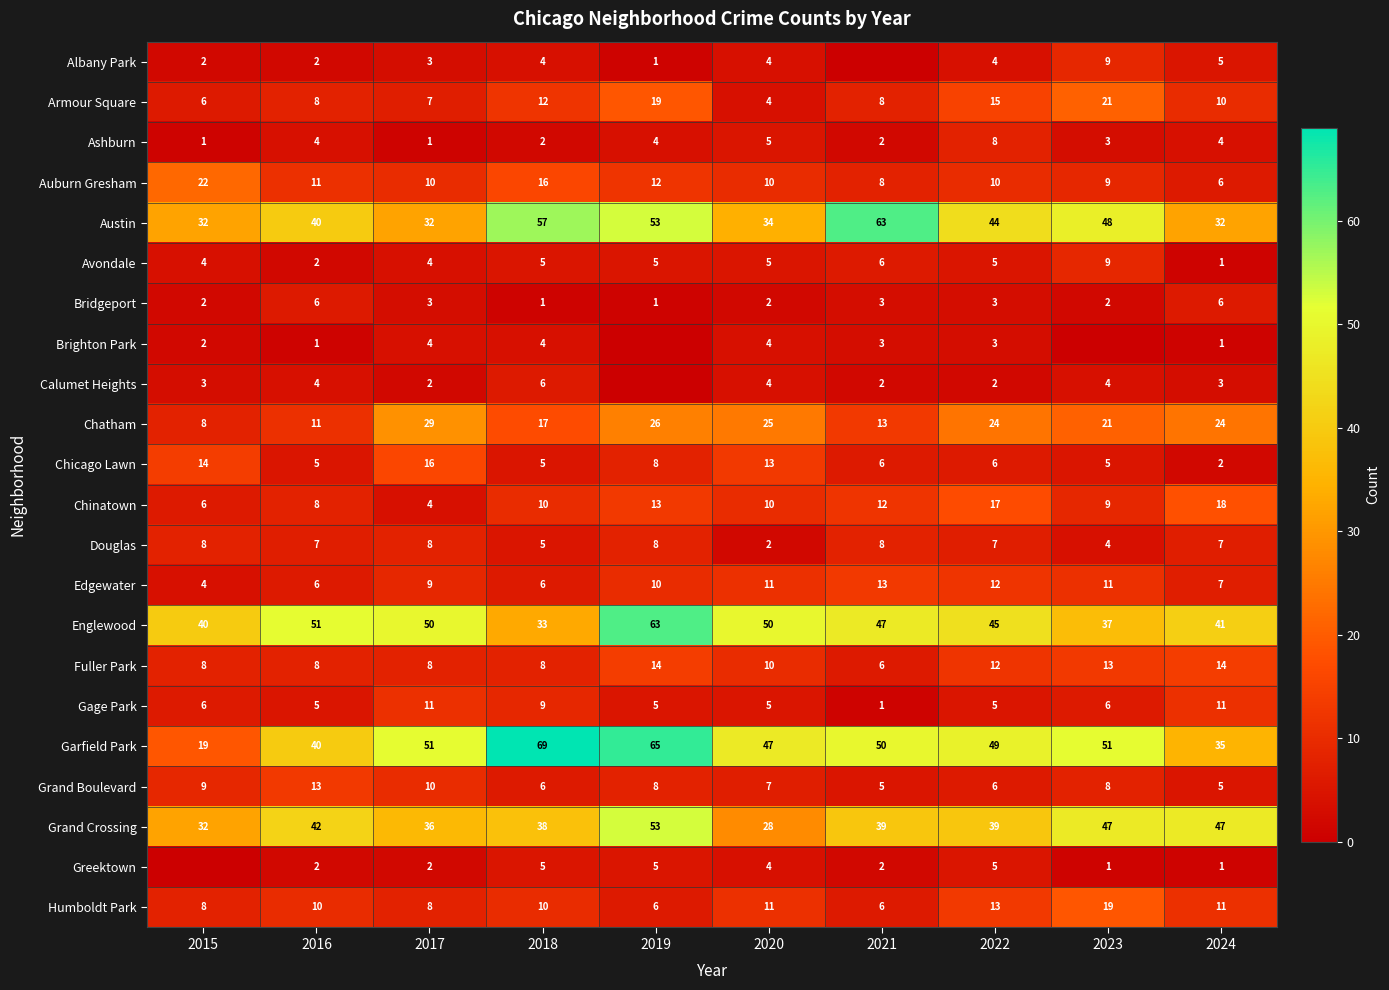

The Armour Square series shows 8 at 2021. True or false?

True